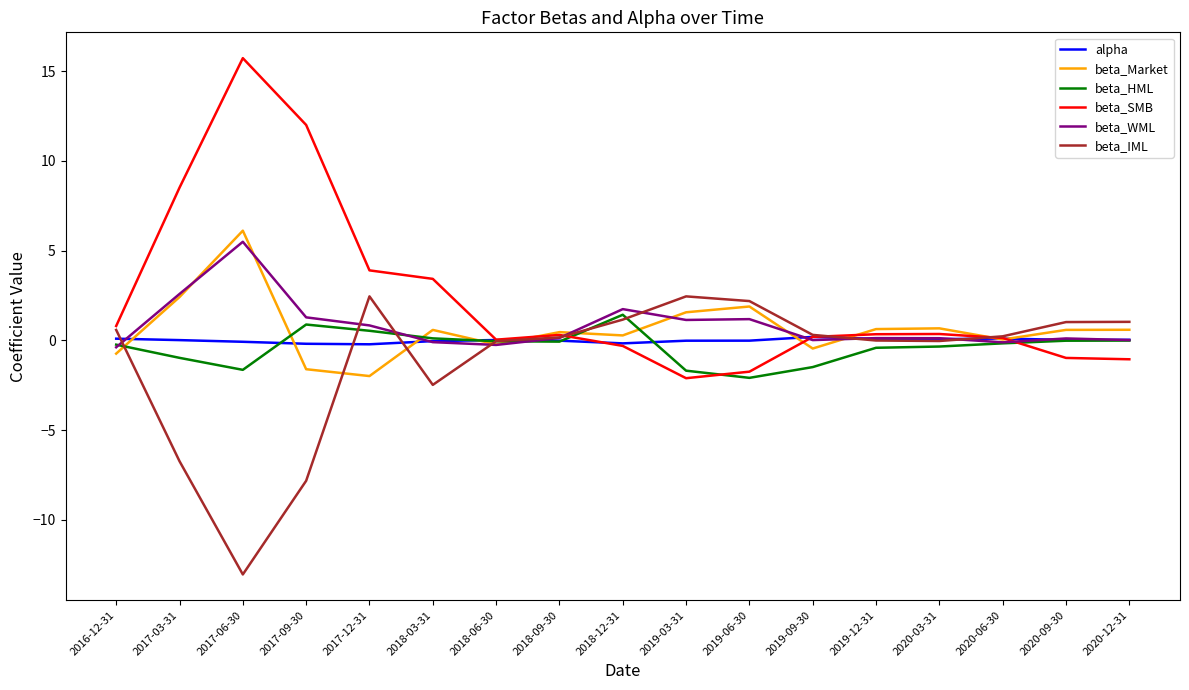

What is the smallest value displayed?

-13.1